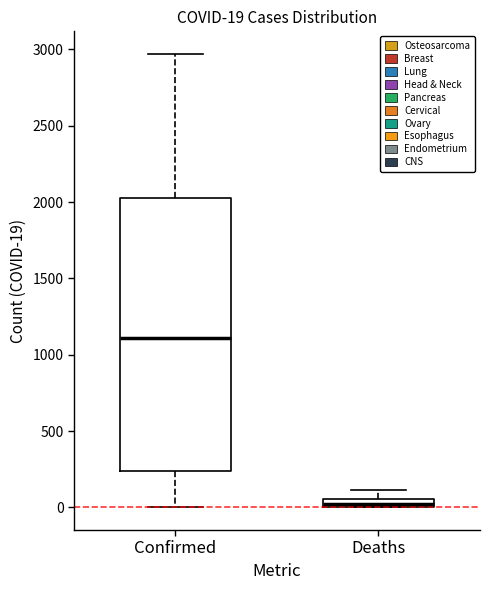

Which box is the tallest, from its lower edge to its upper edge?

Confirmed